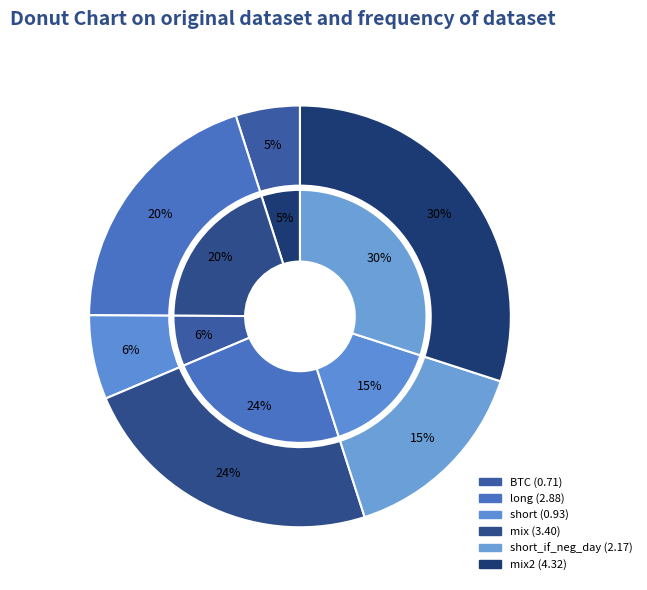

What is the change in value from short to mix?

+2.5